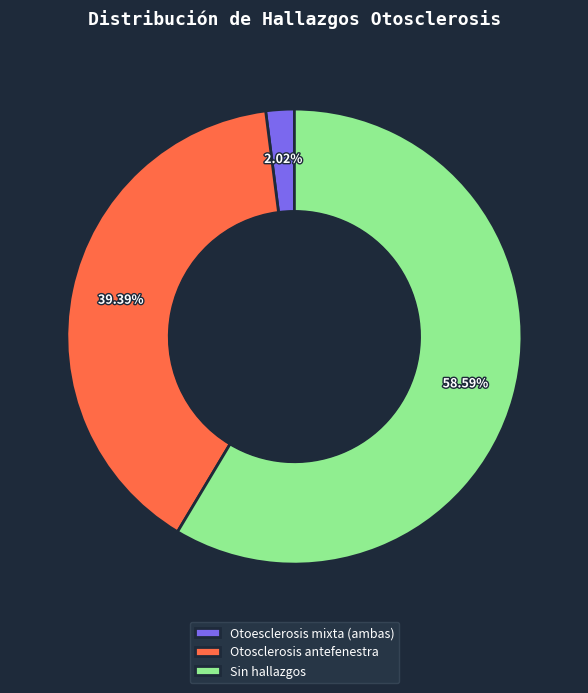

Rank the categories by value from highest to lowest.

Sin hallazgos, Otosclerosis antefenestra, Otoesclerosis mixta (ambas)